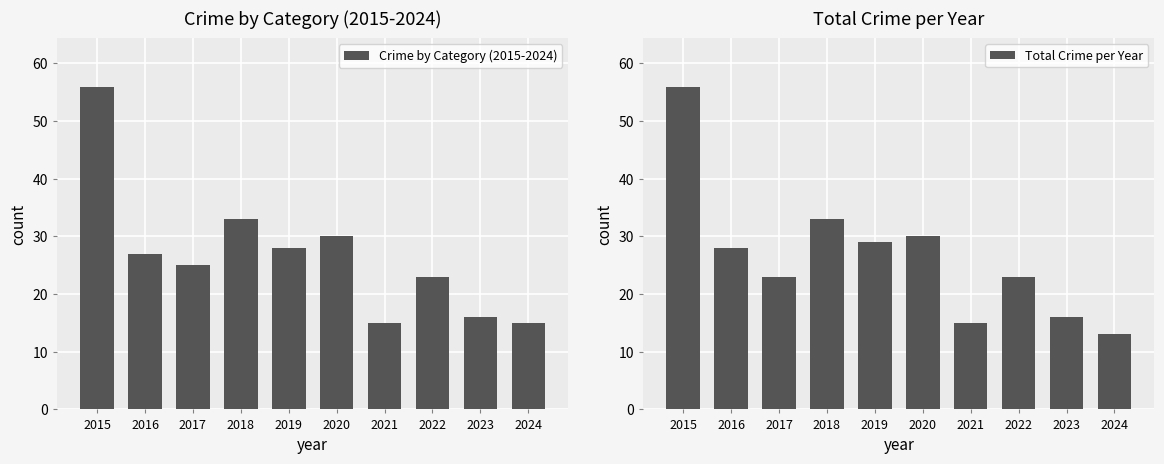

How many data points in Total Crime per Year are less than 28?

5